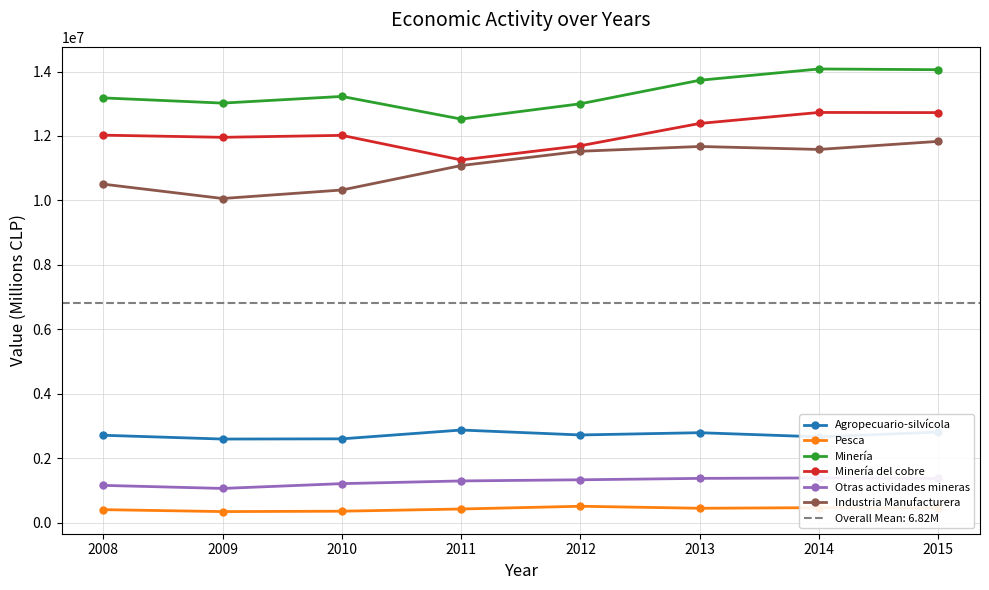

In Otras actividades mineras, how many points are lower than both neighbors (excluding endpoints)?

1